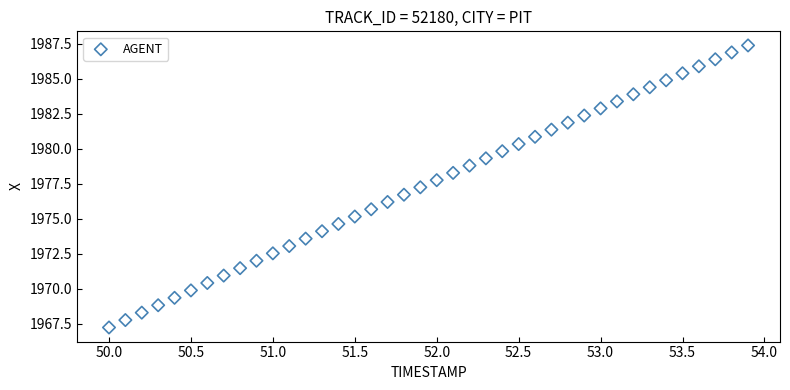

What is the range of X values (max minus min)?

3.9